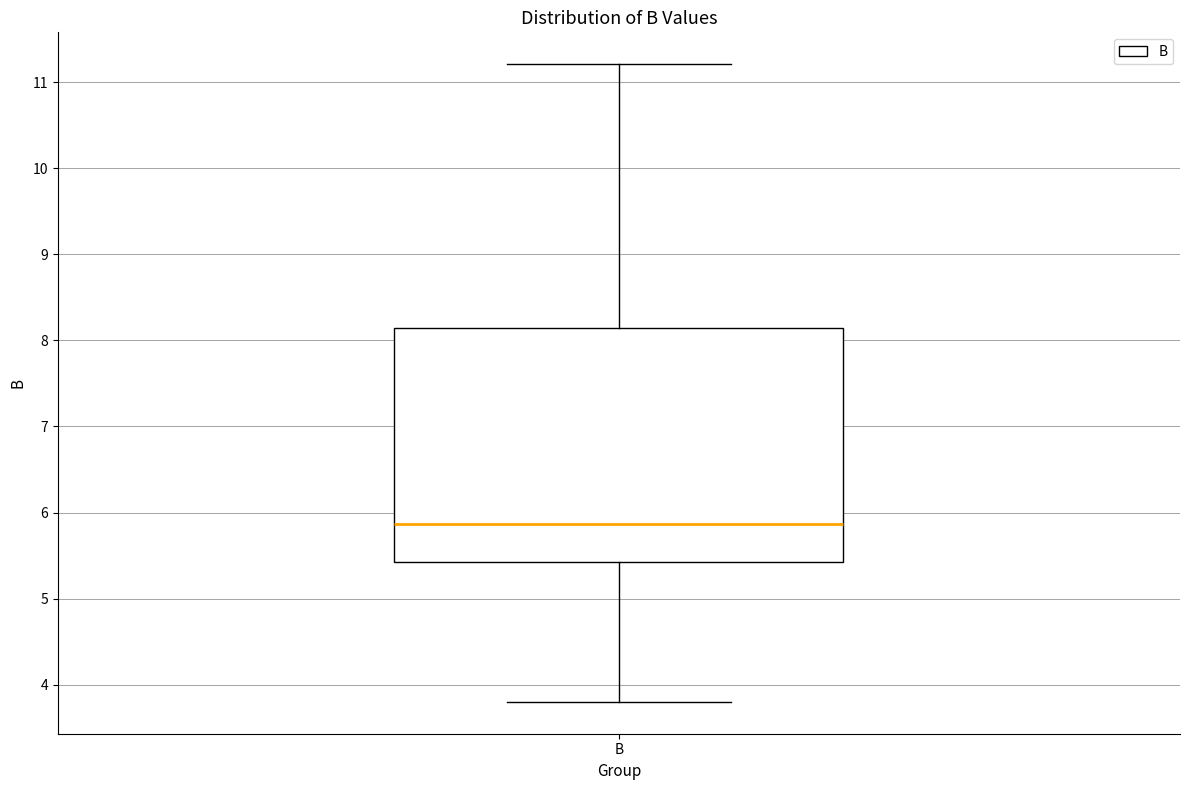

Read this box plot against the y-axis: the position of the median line, the range covered by the box, and the ends of both whiskers. The values are not printed on the chart, so give them approximately, as read against the axis.

median 5.9, box 5.4 to 8.1, whiskers 3.8 to 11.2